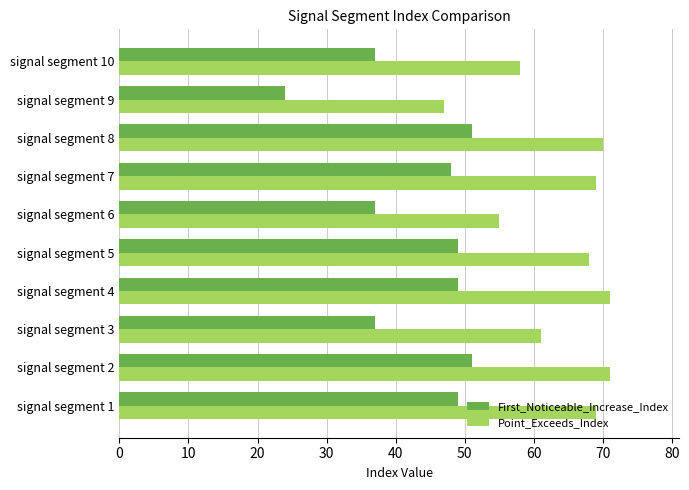

Which series has the largest total across all categories?

Point_Exceeds_Index